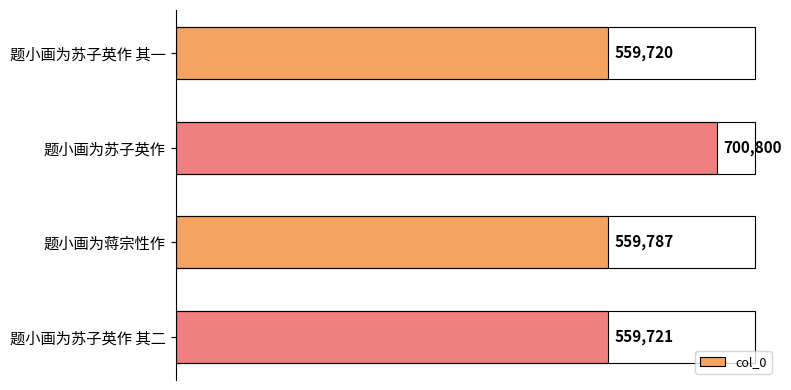

The value at 题小画为蒋宗性作 is 559787. True or false?

True